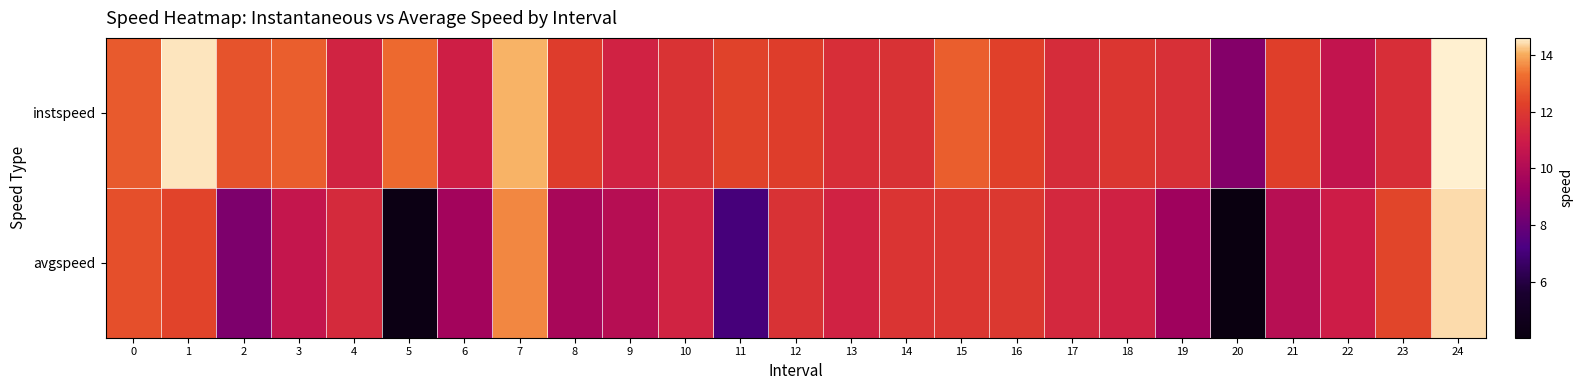

Rank the series by their maximum value, from highest to lowest.

instspeed, avgspeed